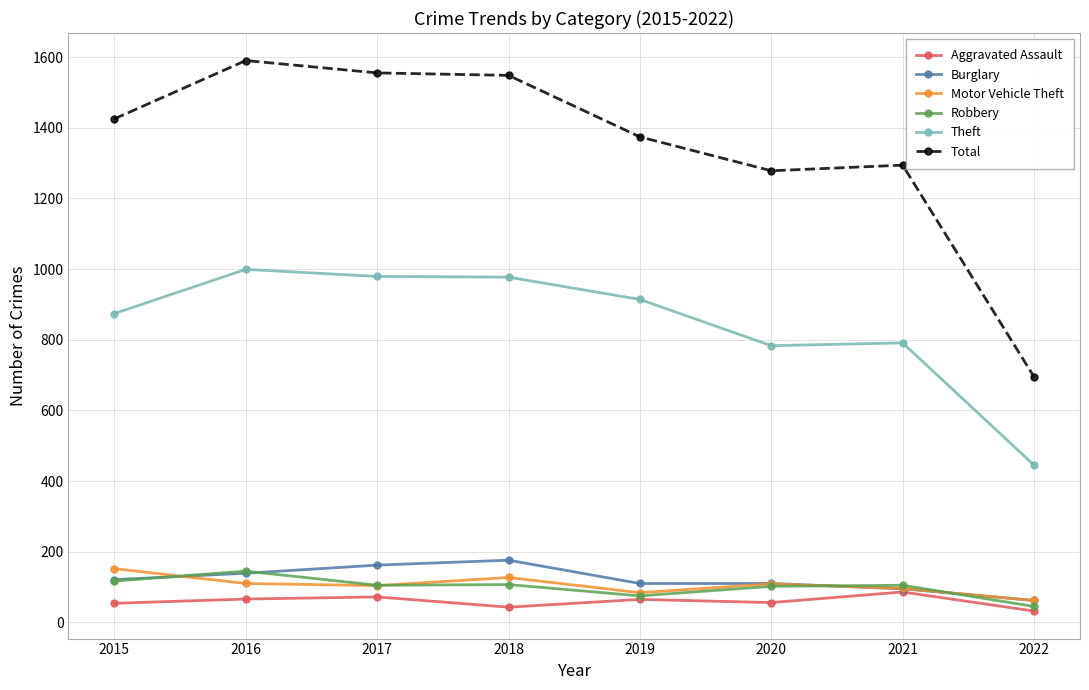

What is the difference between the maximum and minimum values in the Total series?

895